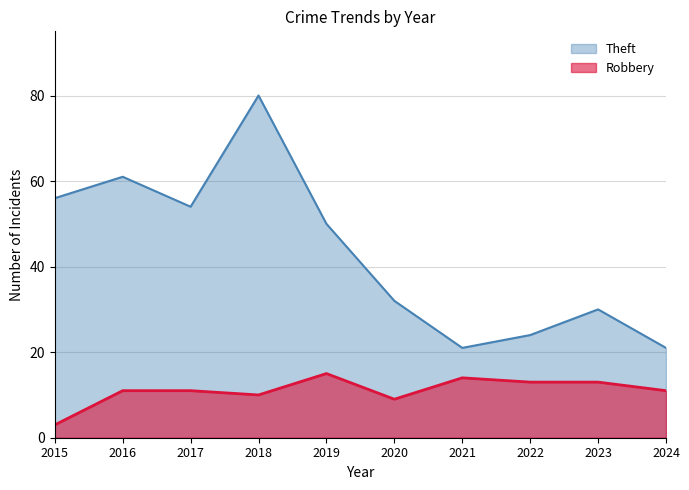

Reading left to right, list all the values displayed in this chart.

Robbery: 3	11	11	10	15	9	14	13	13	11
Theft: 56	61	54	80	50	32	21	24	30	21